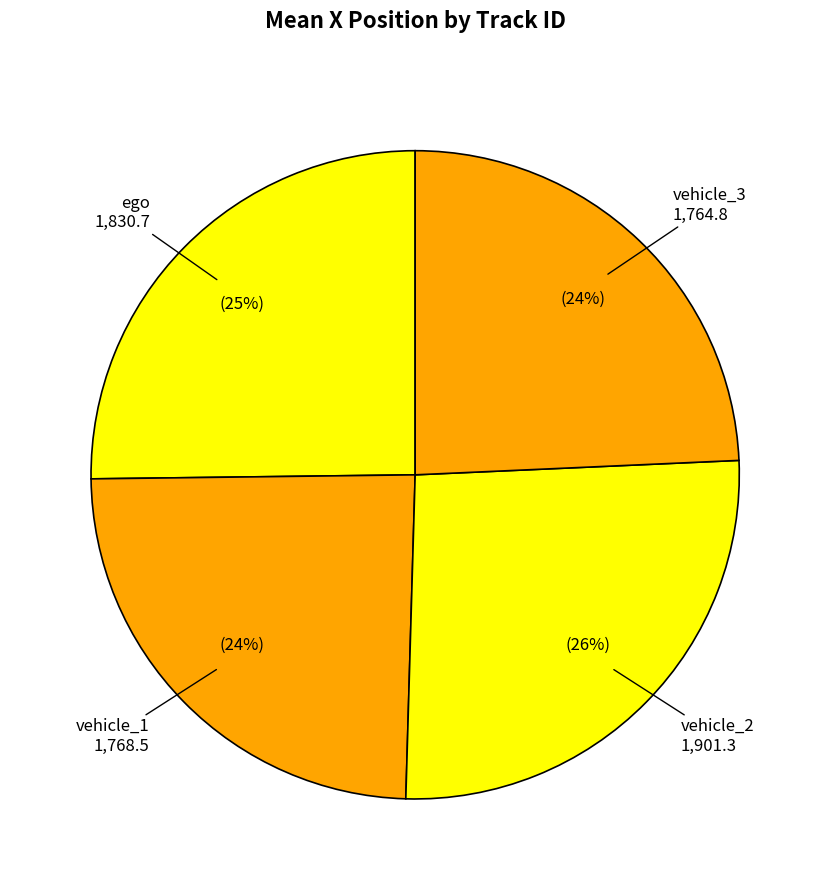

Count the number of slices in the pie.

4